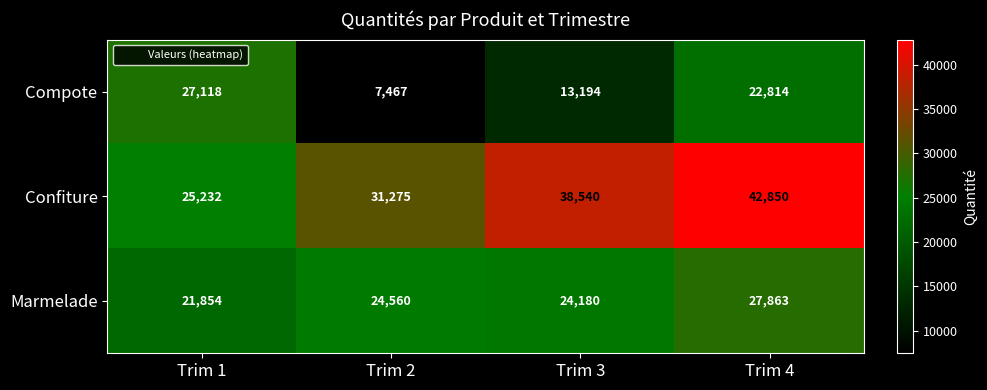

What is the highest value of the Confiture series?

42850